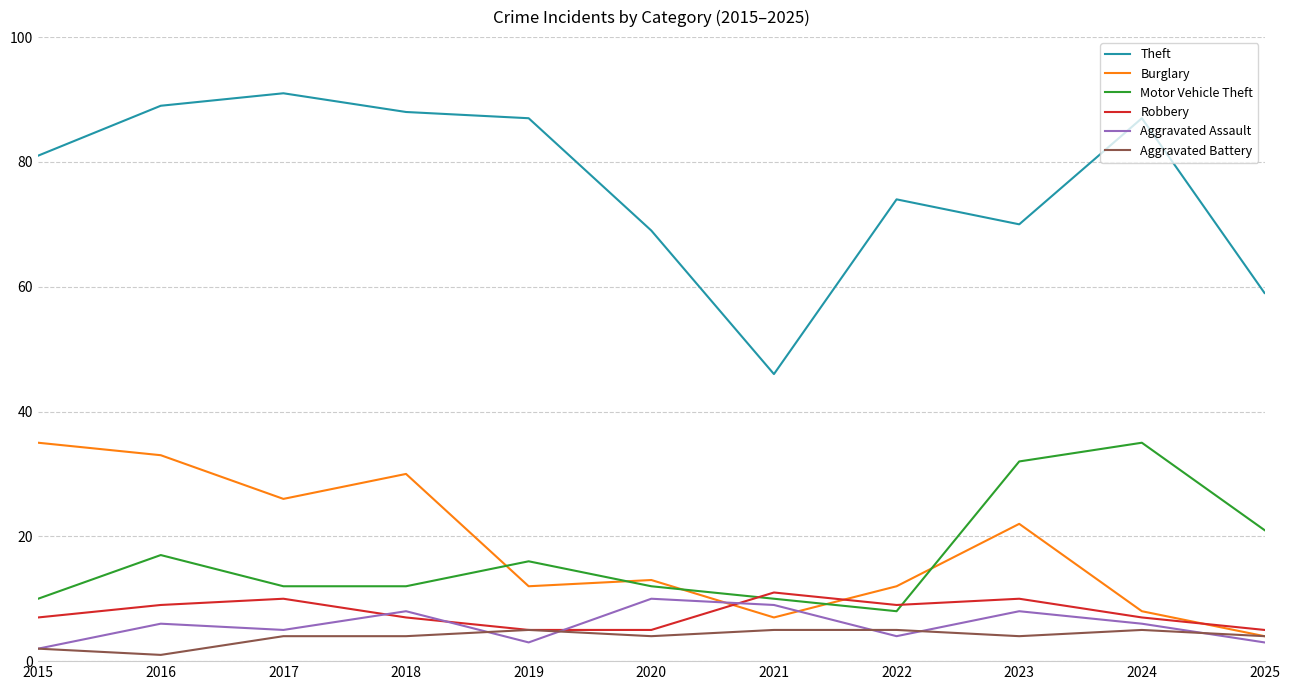

Between 2020 and 2023, which series saw the biggest shift?

Motor Vehicle Theft